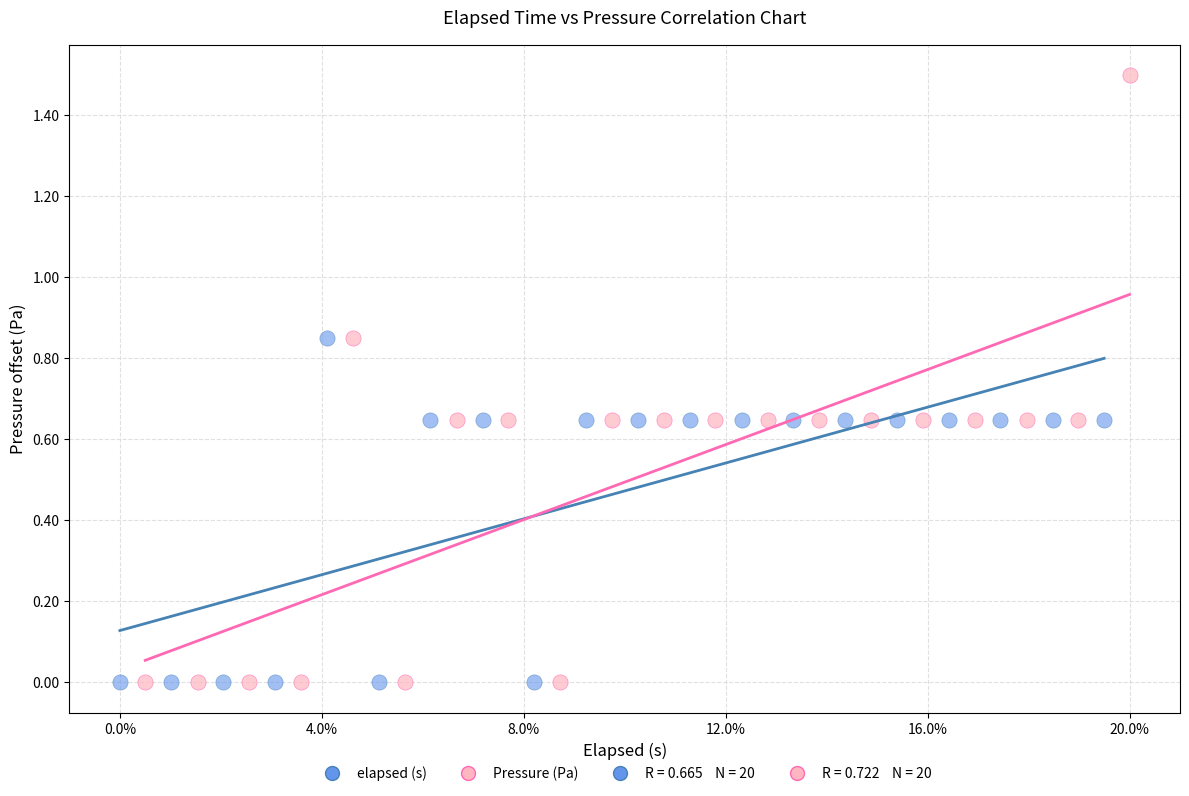

Which series contains the highest Y value?

Pressure (Pa)